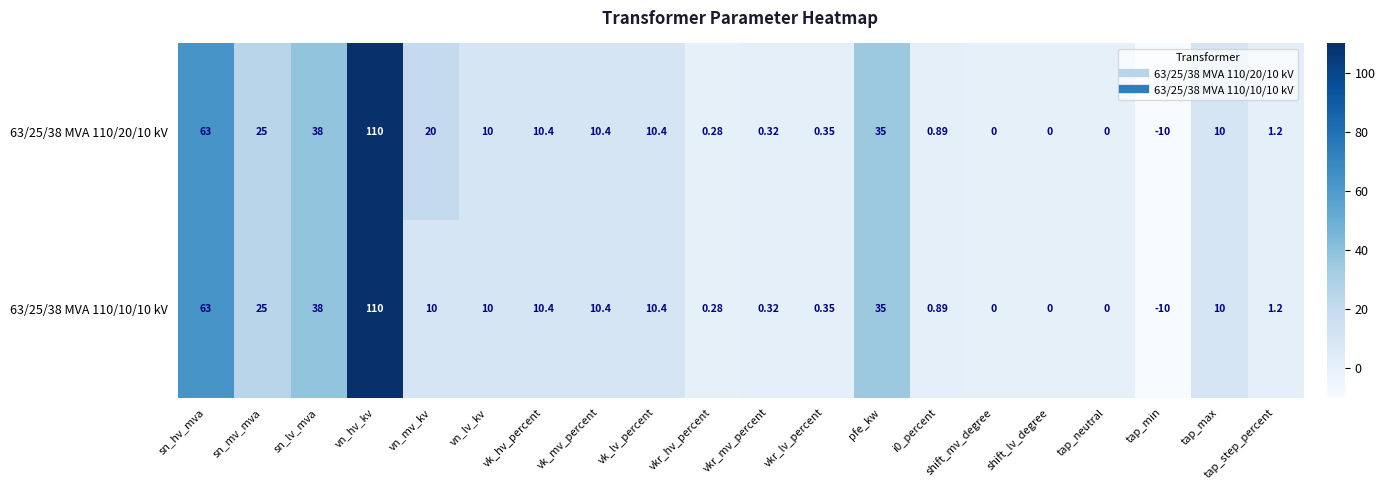

At which label does 63/25/38 MVA 110/20/10 kV first exceed 10?

sn_hv_mva